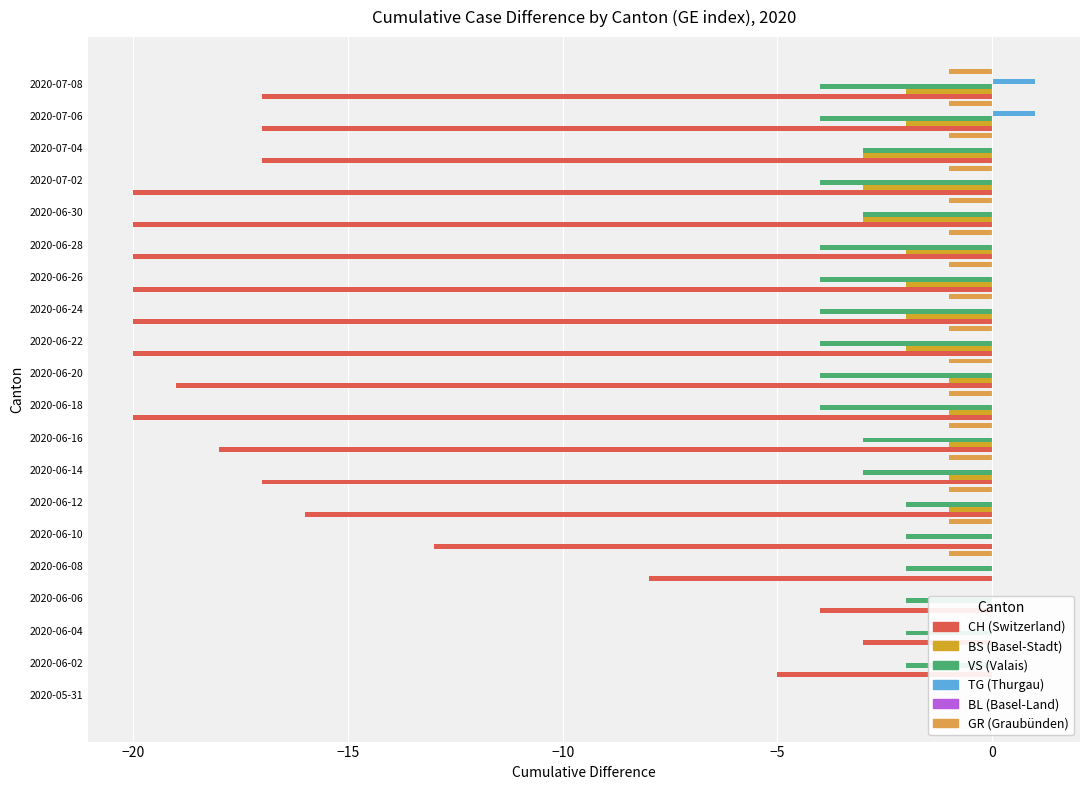

Count the number of data series in this chart.

6